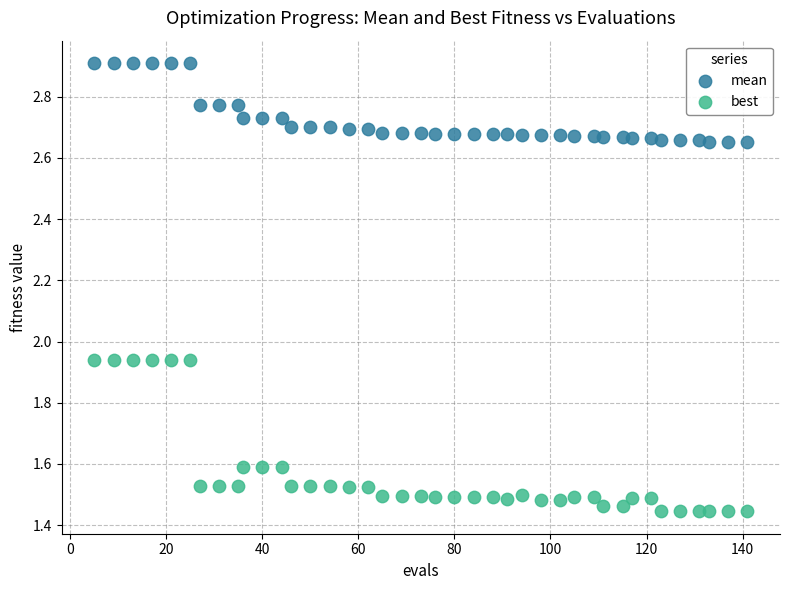

Which series has the widest spread of Y values?

best